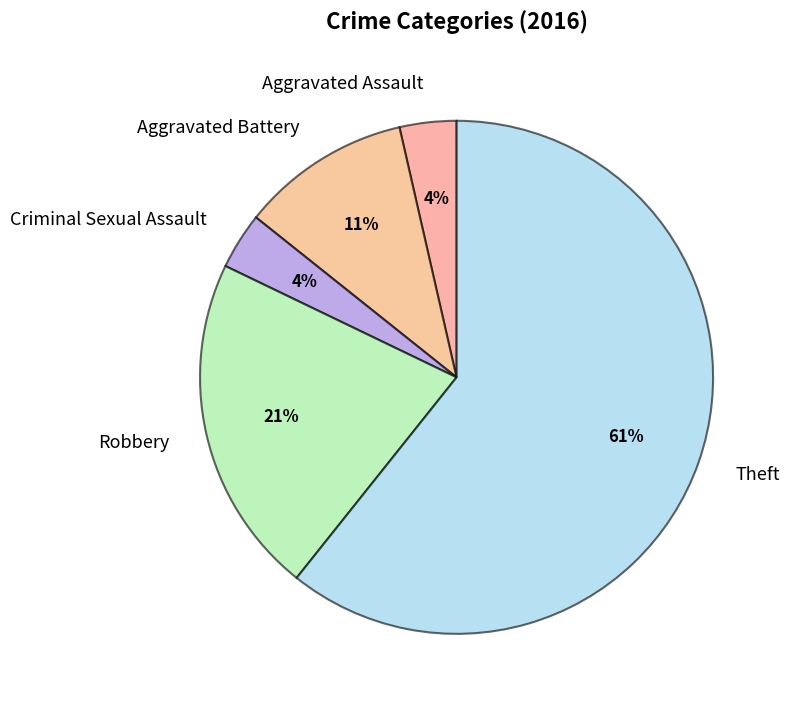

To the nearest percent, what is the average slice percentage?

20%